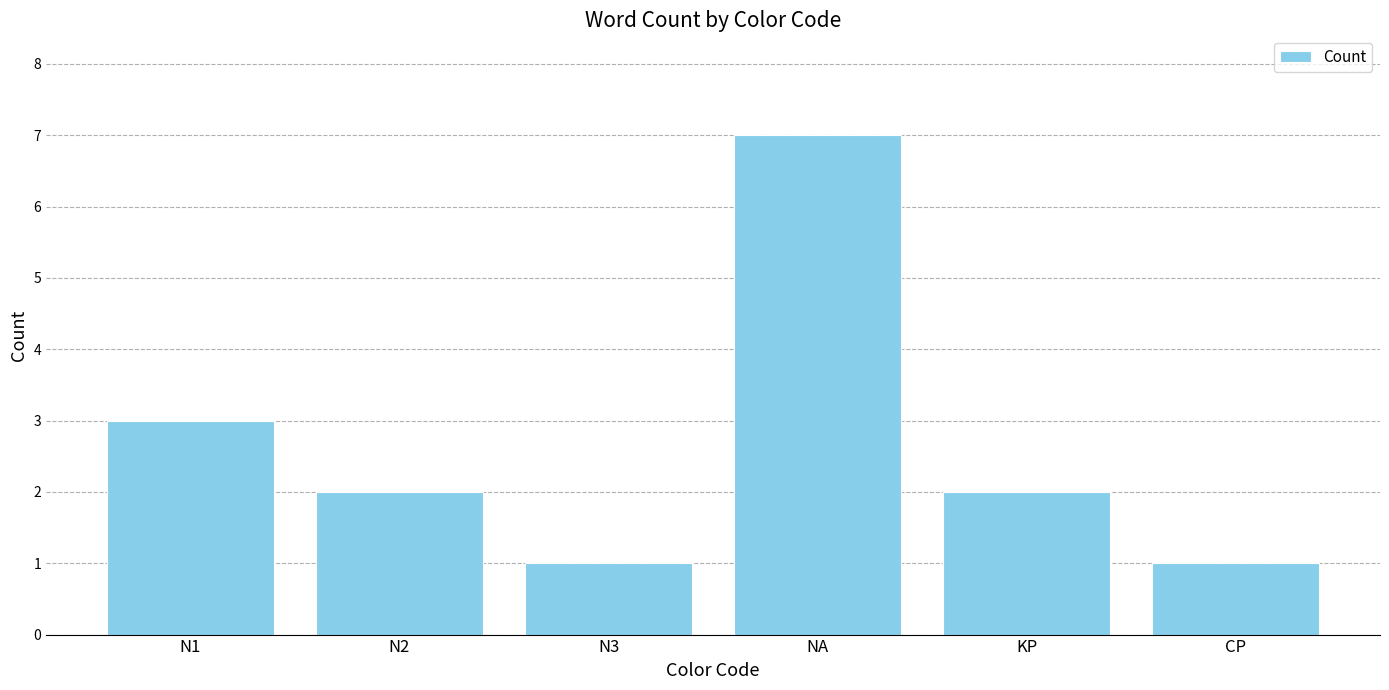

What is the greatest value displayed?

7